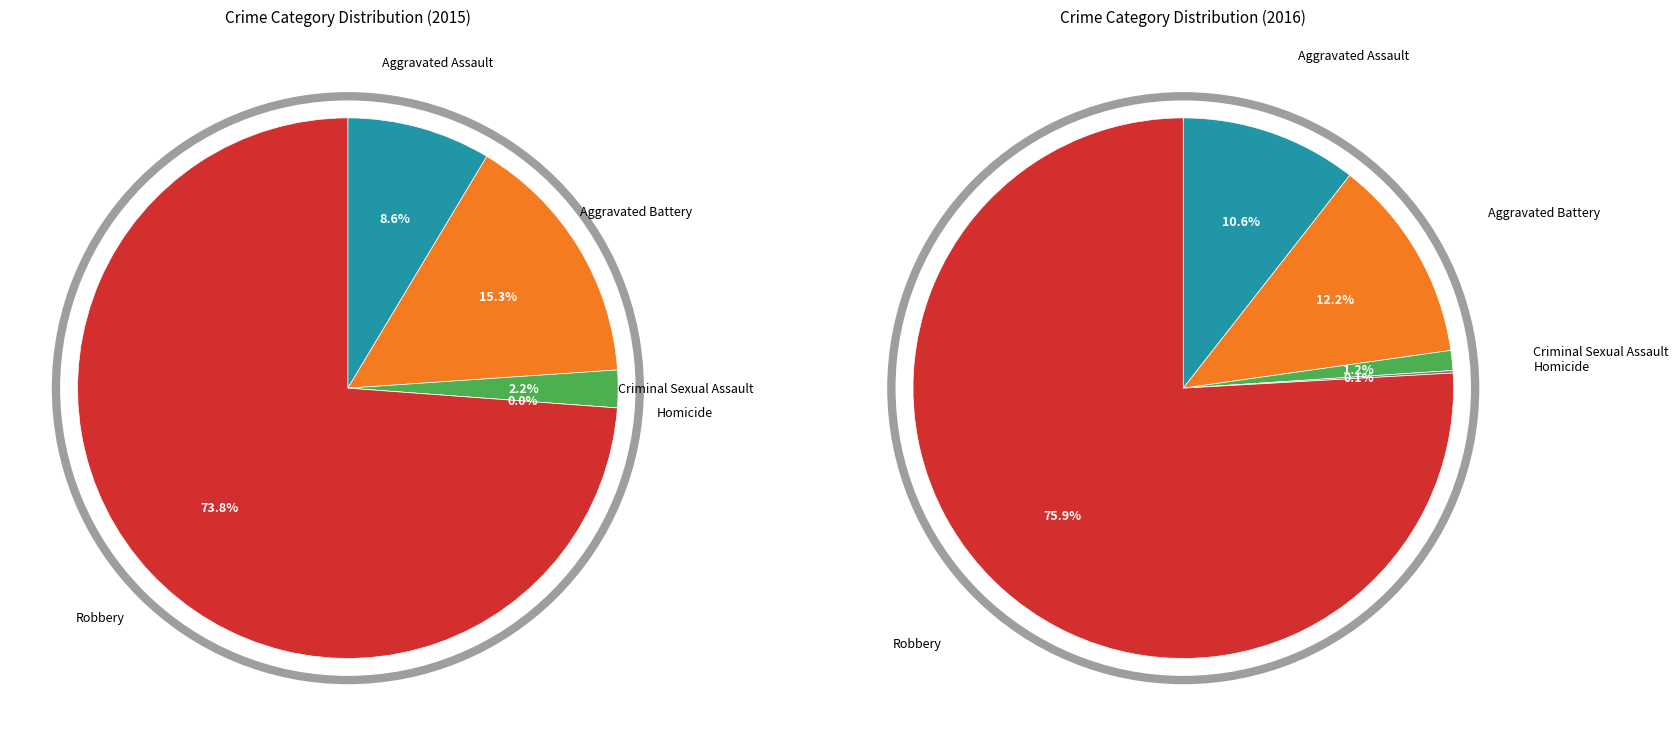

What percentage is NOT represented by Homicide?

100.0%